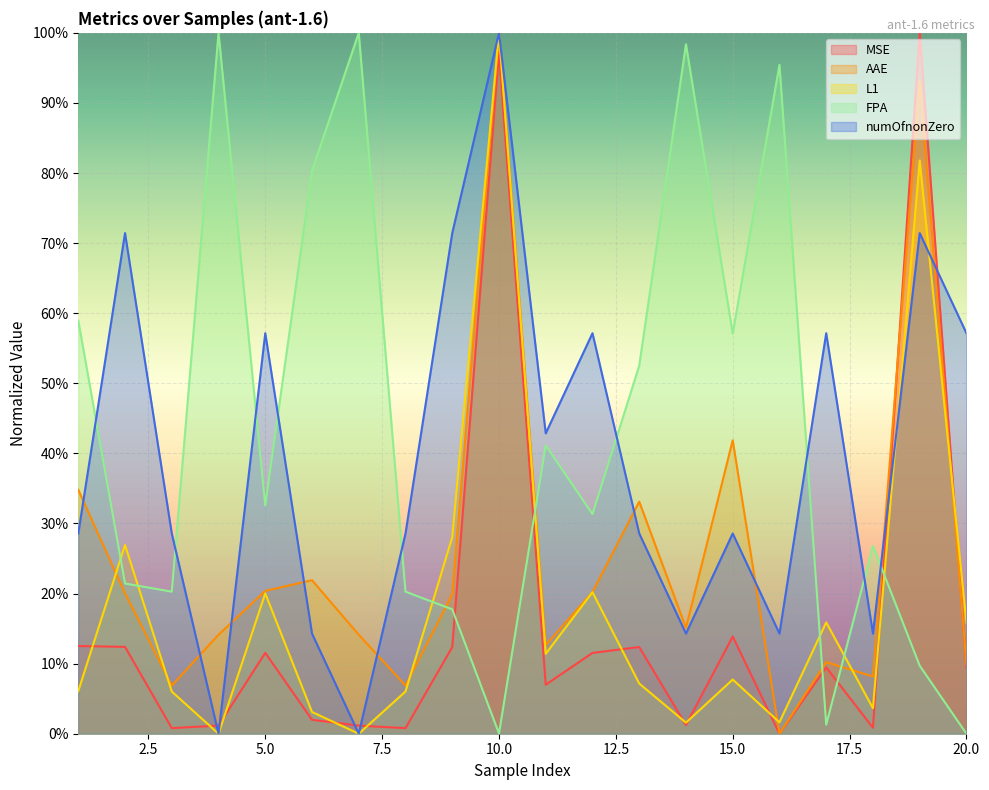

At which category does L1 reach its first local valley?

4